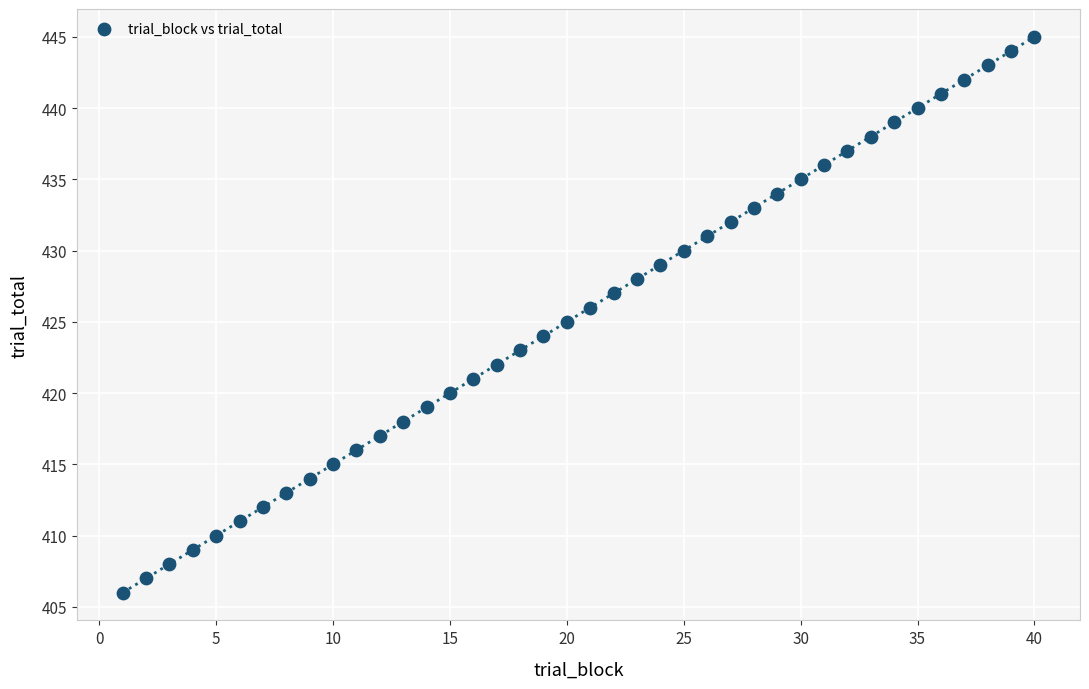

What is the range of Y values (max minus min)?

39